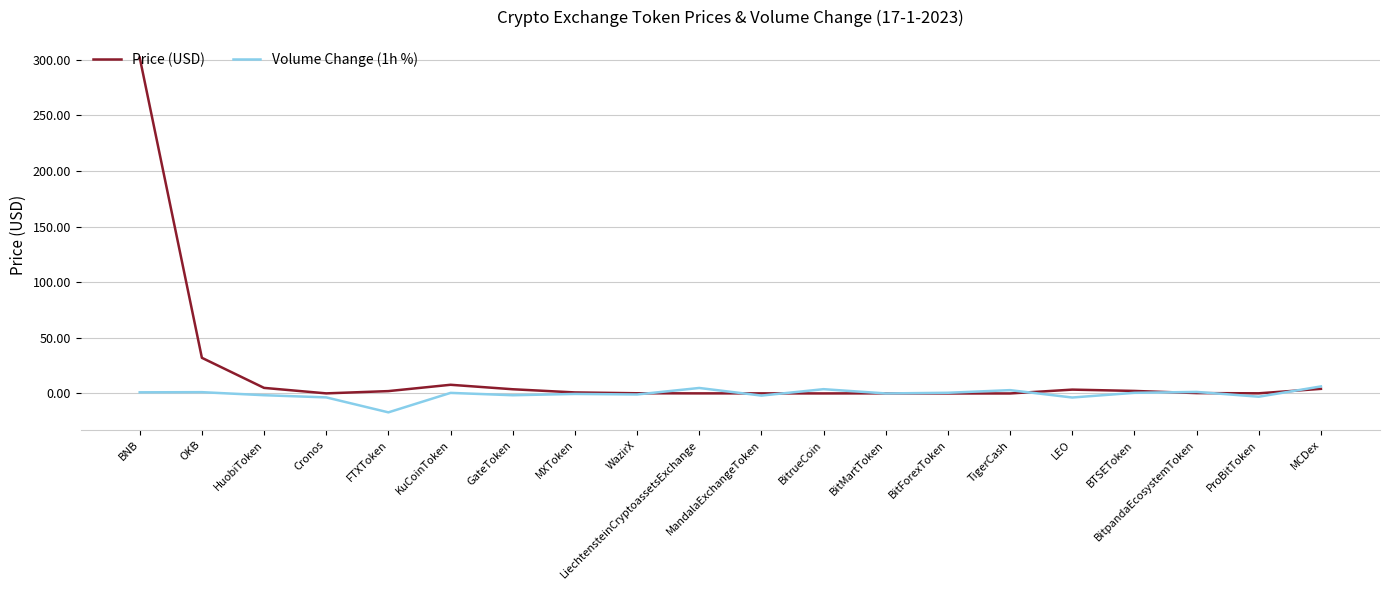

What is the average value of the Price (USD) series?

18.2